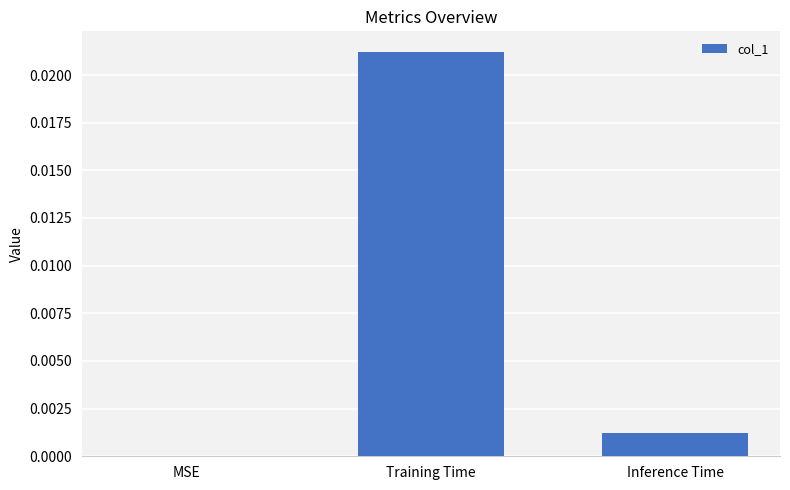

How many values are above zero?

2